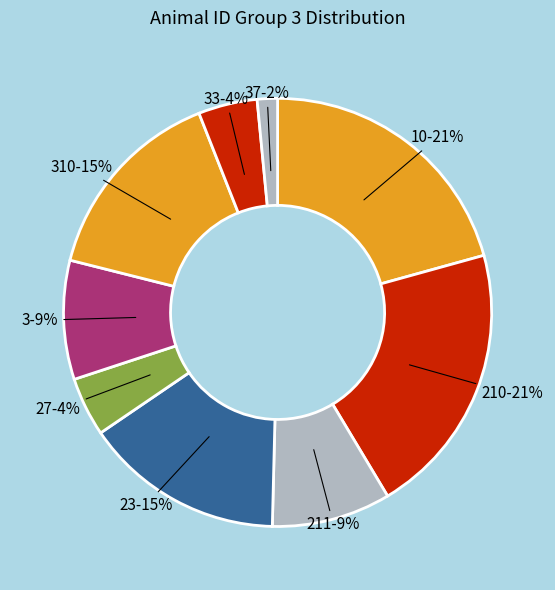

Combined, do 33 and 310 account for over 50%?

No